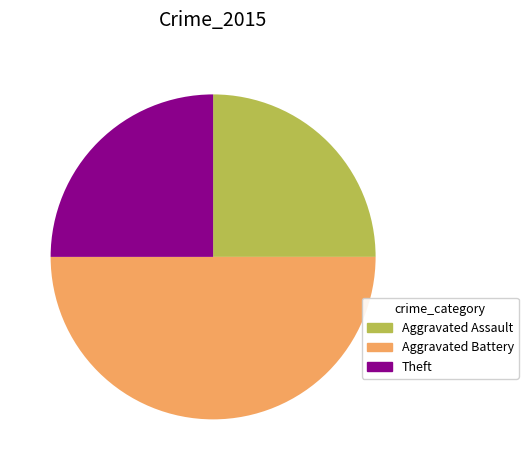

How many slices are in this pie chart?

3